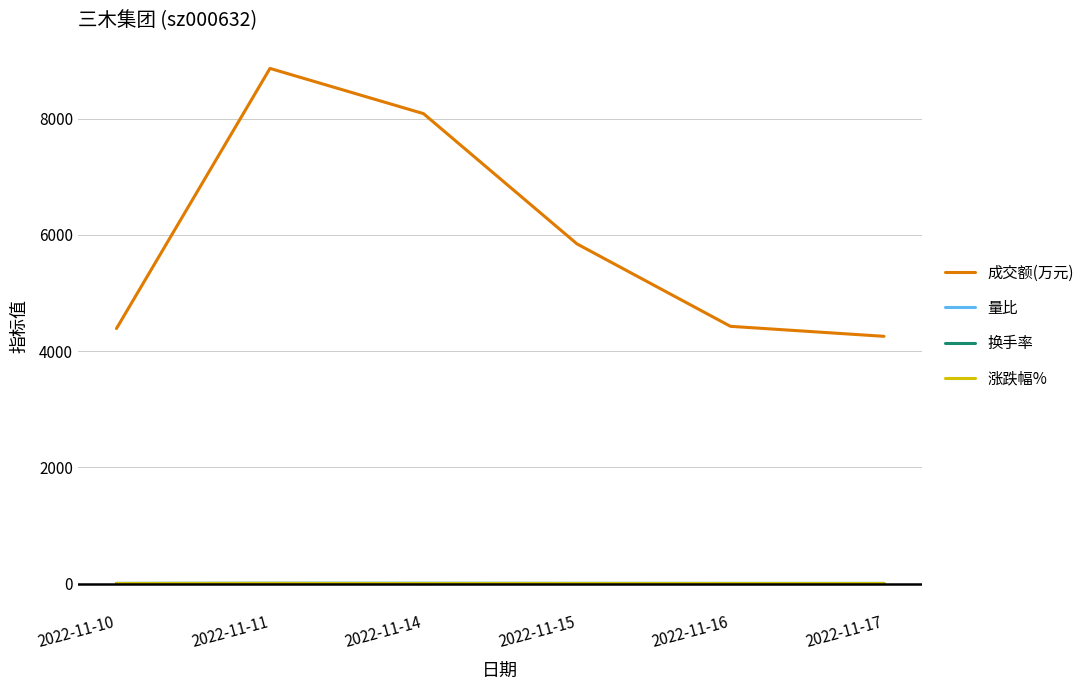

What is the highest value of the 量比 series?

1.9